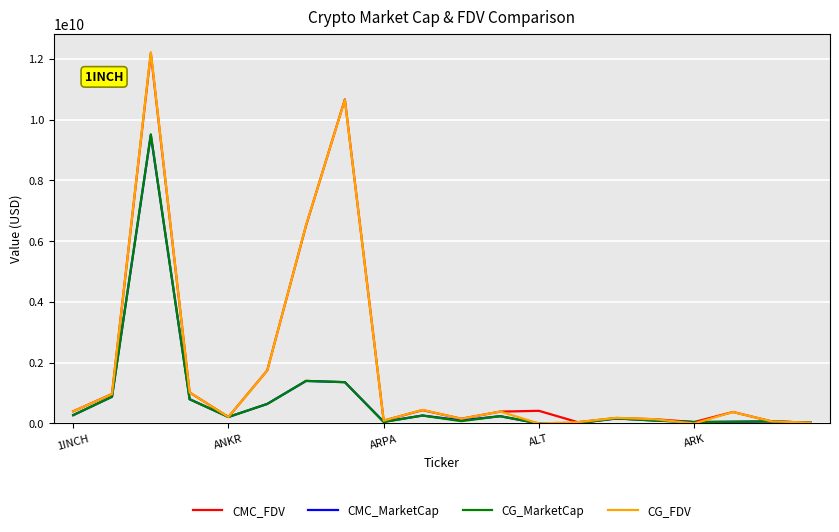

What is the maximum value for CG_FDV?

12216785467.0